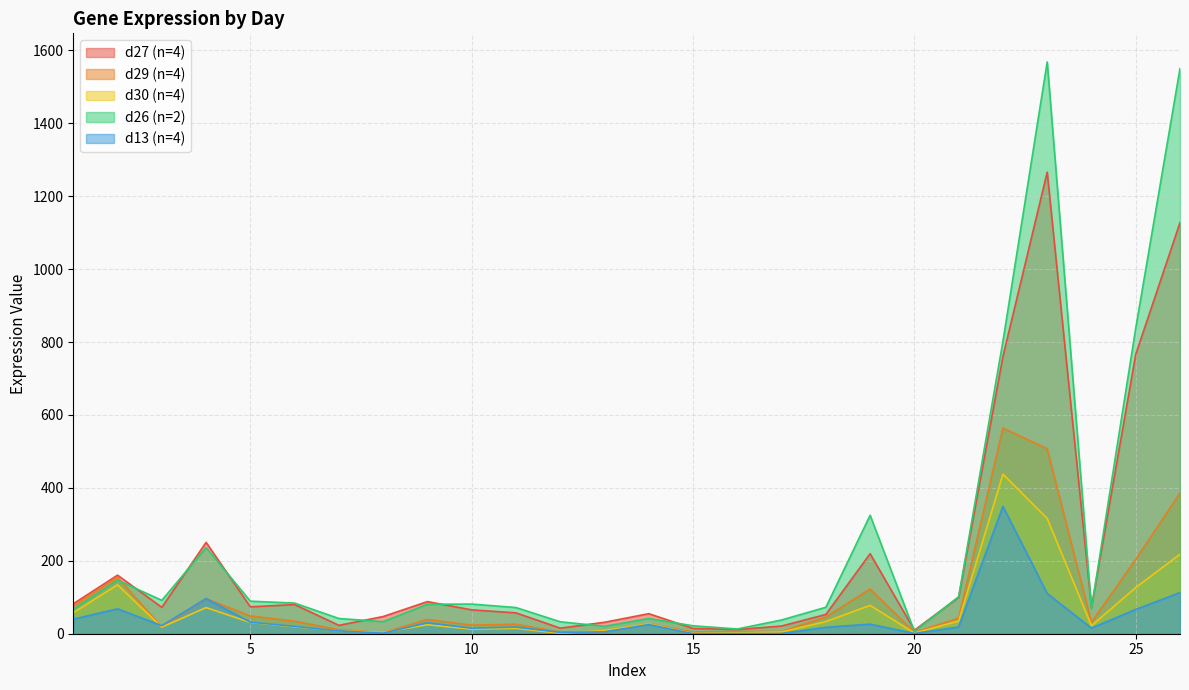

At which category does d29 (n=4) reach its first local peak?

2